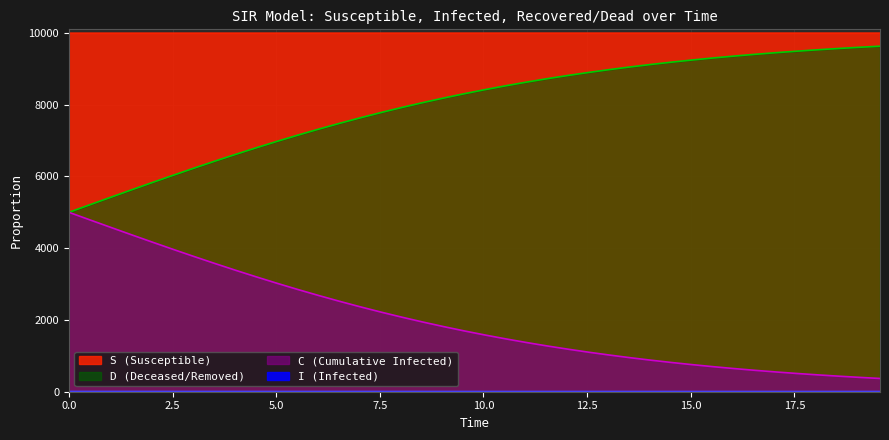

Which series has the widest spread of values?

C